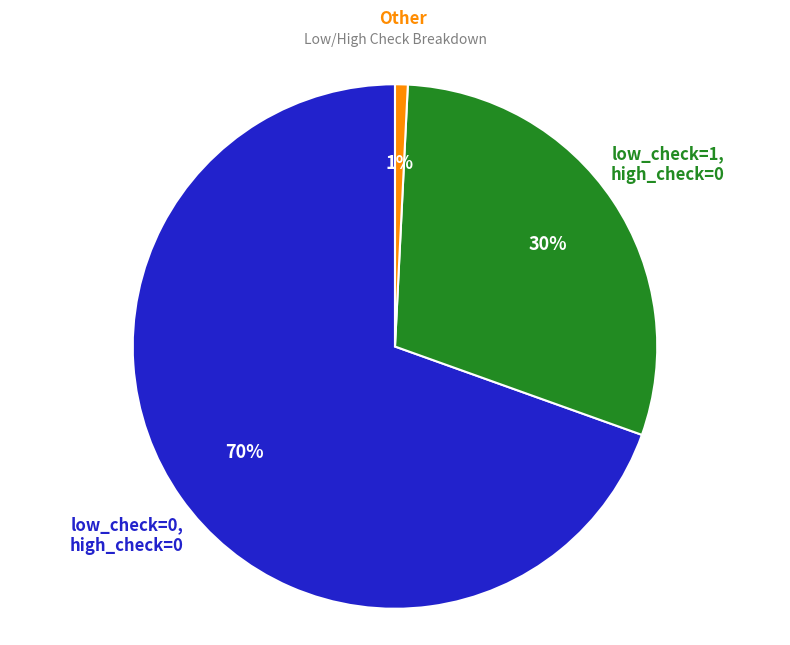

True or false: low_check=0, high_check=0 accounts for 29% of the total.

False